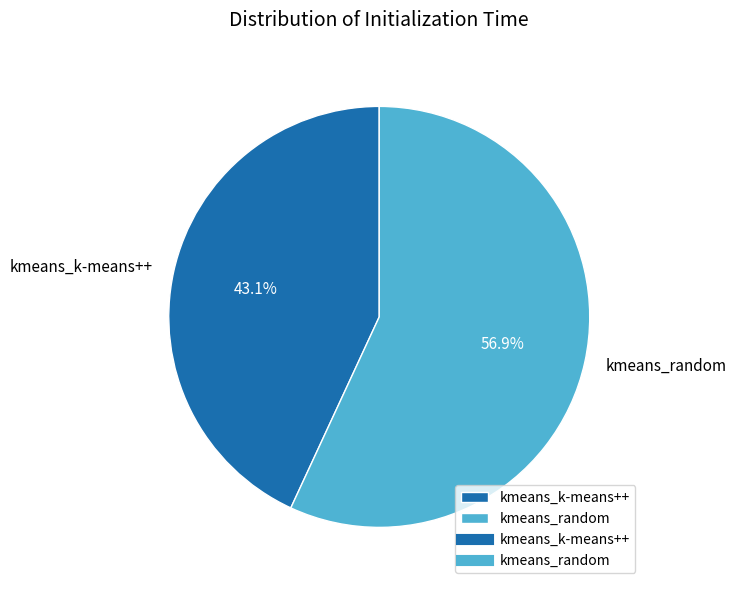

To the nearest percent, what is the average slice percentage?

50%